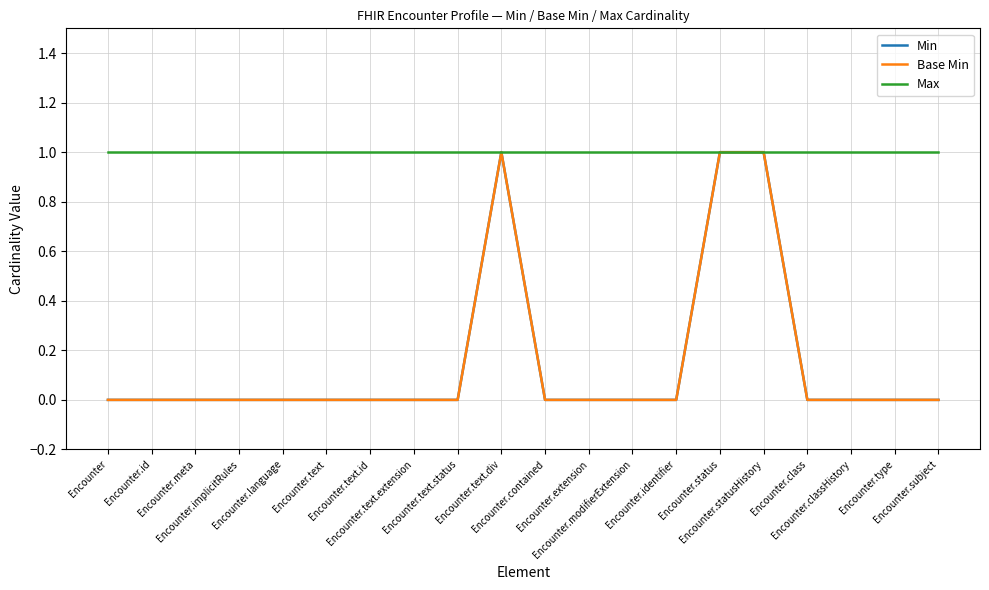

Reading left to right, list all the values displayed in this chart.

Min: 0	0	0	0	0	0	0	0	0	1	0	0	0	0	1	1	0	0	0	0
Base Min: 0	0	0	0	0	0	0	0	0	1	0	0	0	0	1	1	0	0	0	0
Max: 1	1	1	1	1	1	1	1	1	1	1	1	1	1	1	1	1	1	1	1